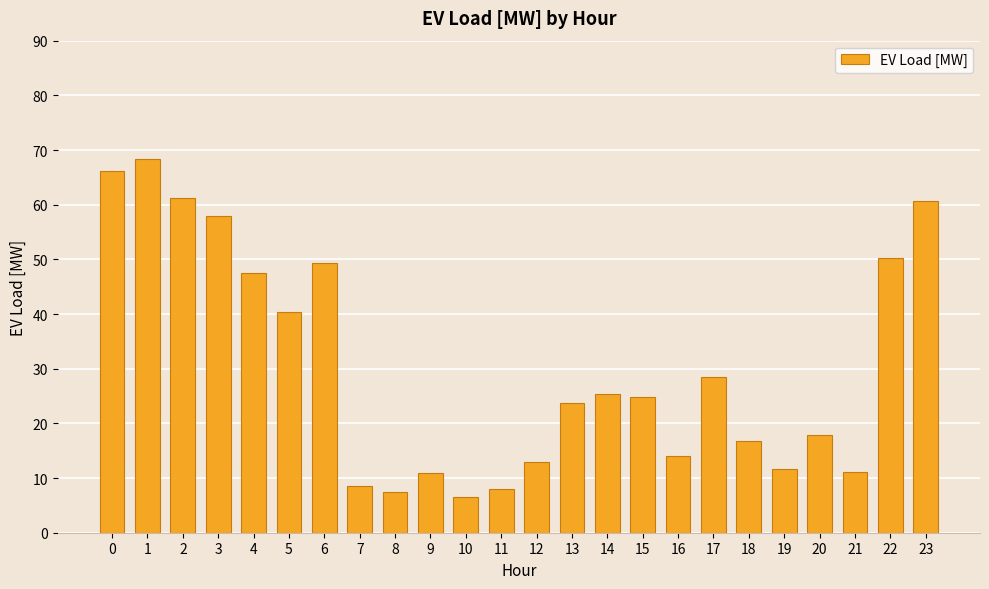

What is the ratio of the value at 12 to the value at 15?

0.5